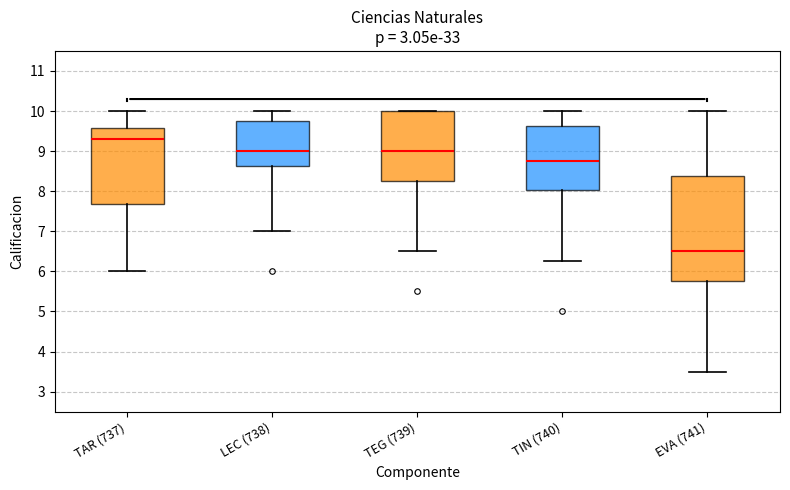

Which box's median line is the lowest?

EVA (741)